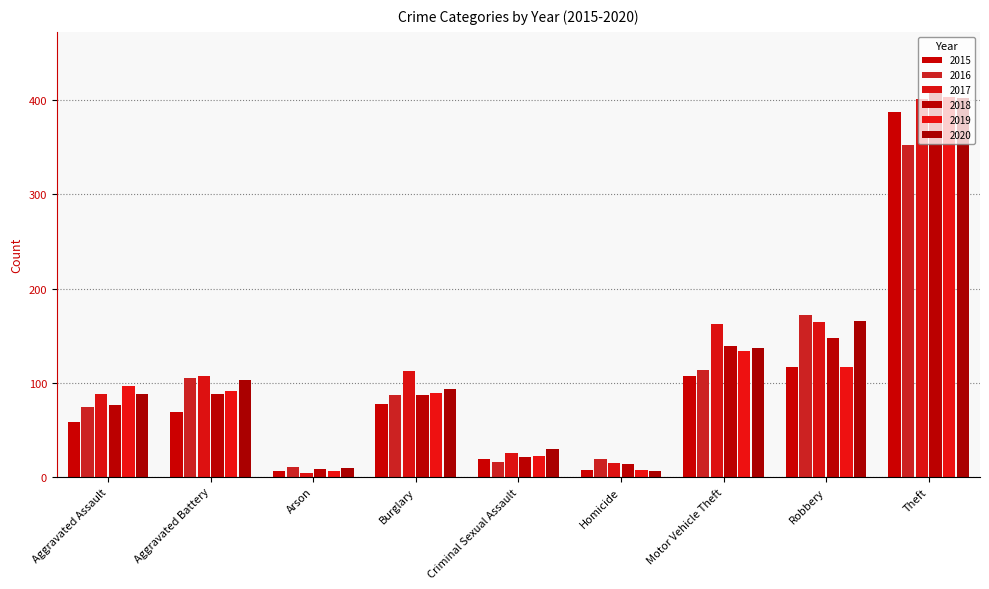

What is the average value of the 2016 series?

105